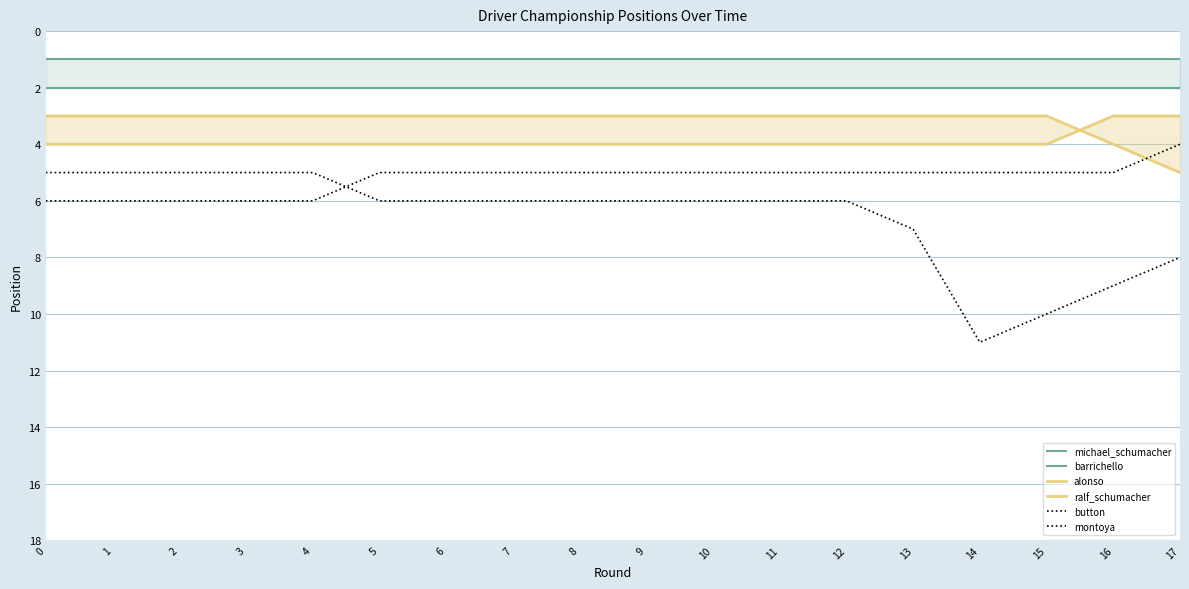

True or false: button has more than 1 points higher than both neighbors.

False